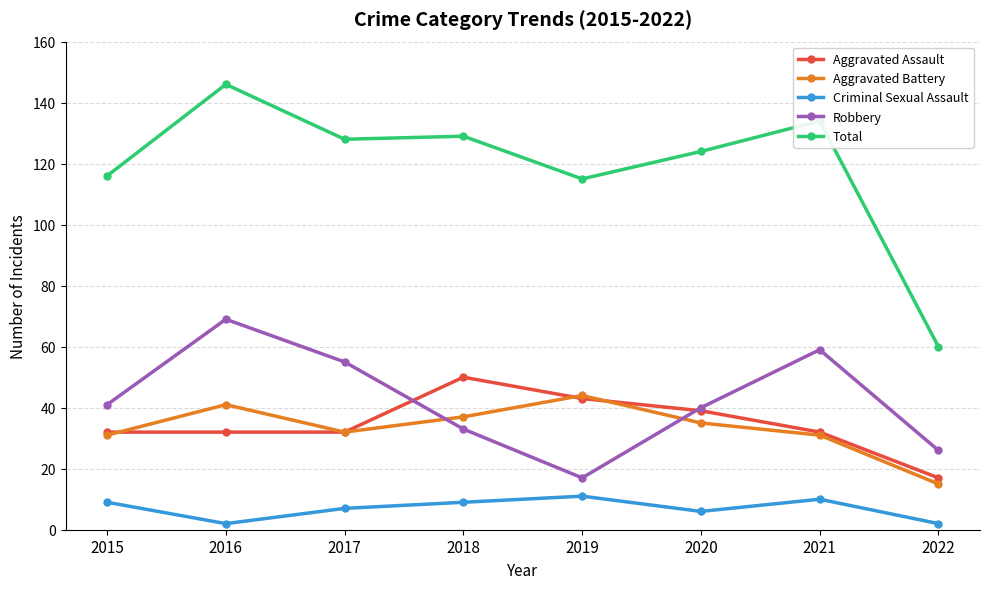

What is the sum of all Total values?

952